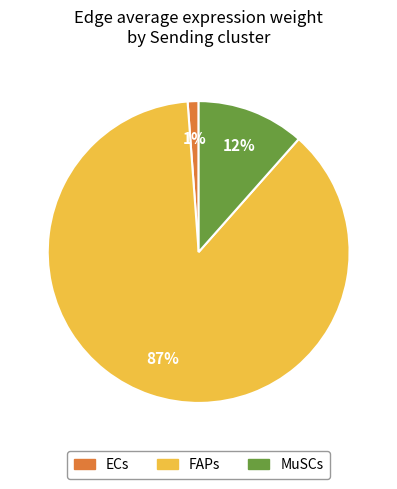

To the nearest percent, what is the combined percentage of FAPs and ECs?

88%